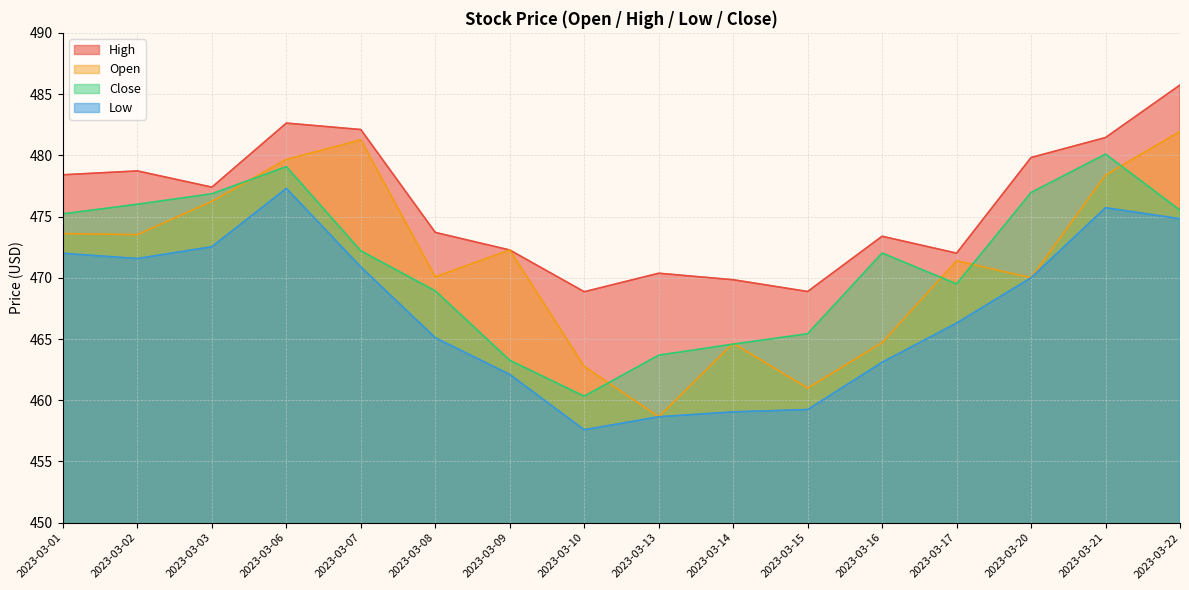

What are all the series names shown in the legend?

High, Open, Close, Low